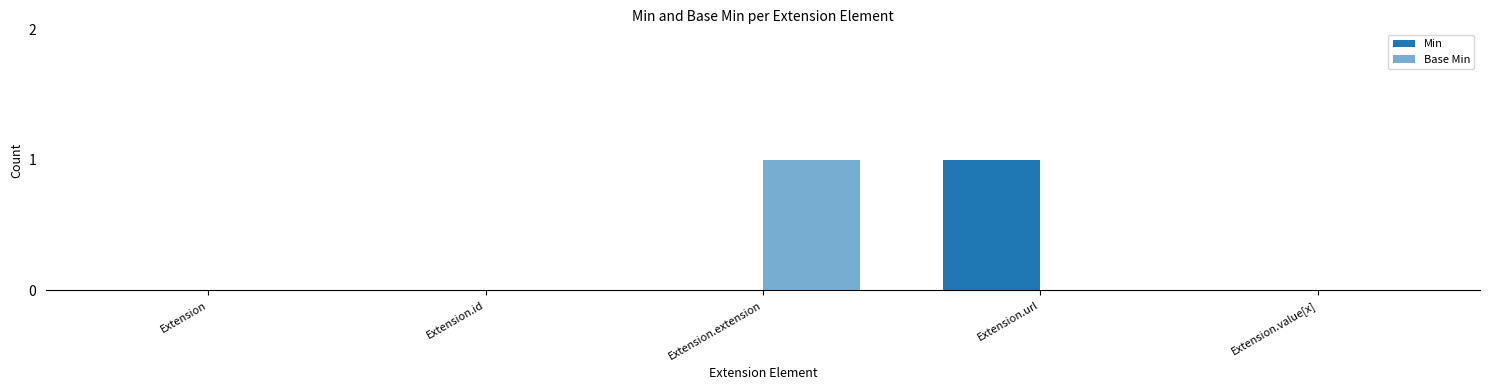

Count the number of data series in this chart.

2